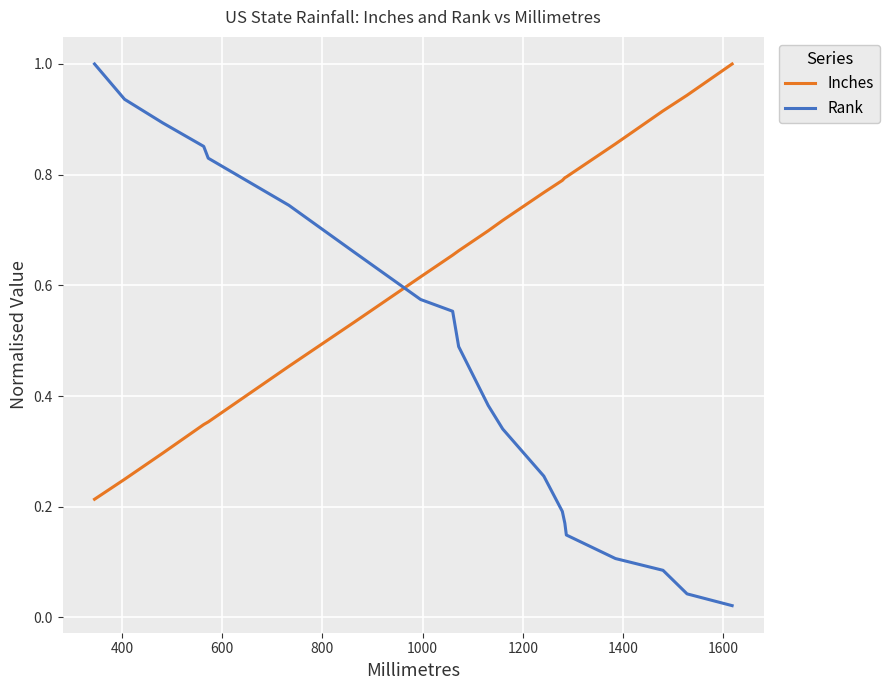

Which series has the largest total across all categories?

Inches